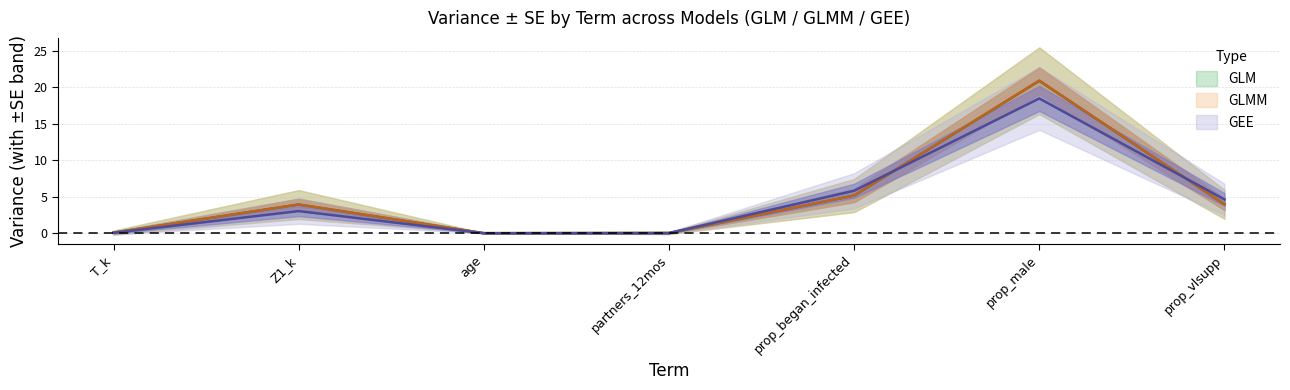

Which category has the highest value in the GLM_Variance series?

prop_male